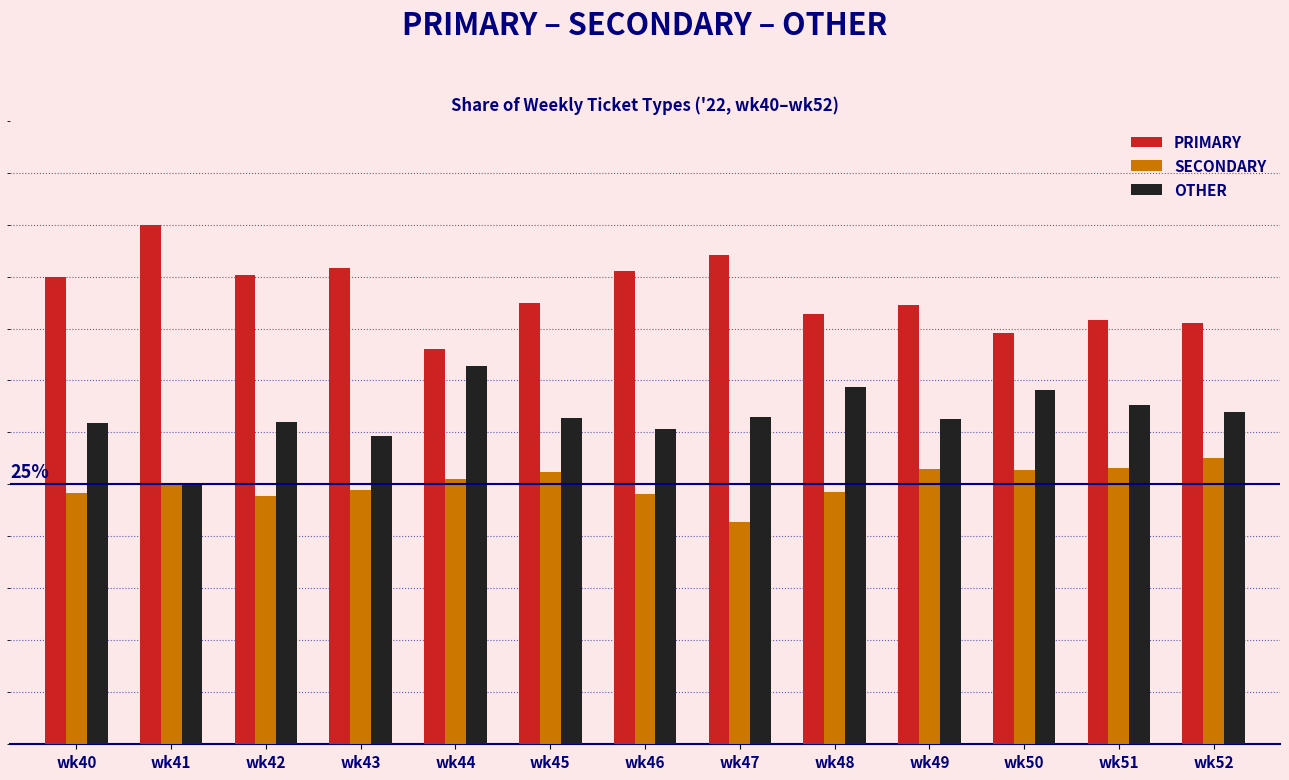

Reading left to right, extract all data points from this chart.

PRIMARY: wk40=44.9	wk41=50.0	wk42=45.2	wk43=45.8	wk44=38.0	wk45=42.5	wk46=45.5	wk47=47.1	wk48=41.4	wk49=42.2	wk50=39.5	wk51=40.8	wk52=40.5
SECONDARY: wk40=24.2	wk41=25.0	wk42=23.9	wk43=24.5	wk44=25.6	wk45=26.2	wk46=24.1	wk47=21.4	wk48=24.2	wk49=26.4	wk50=26.4	wk51=26.5	wk52=27.5
OTHER: wk40=30.9	wk41=25.0	wk42=31.0	wk43=29.7	wk44=36.4	wk45=31.3	wk46=30.4	wk47=31.5	wk48=34.3	wk49=31.3	wk50=34.1	wk51=32.7	wk52=31.9